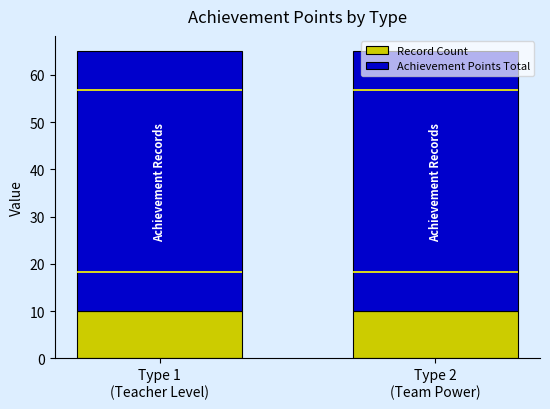

Between Type 1
(Teacher Level) and Type 2
(Team Power), which series saw the biggest shift?

Record Count